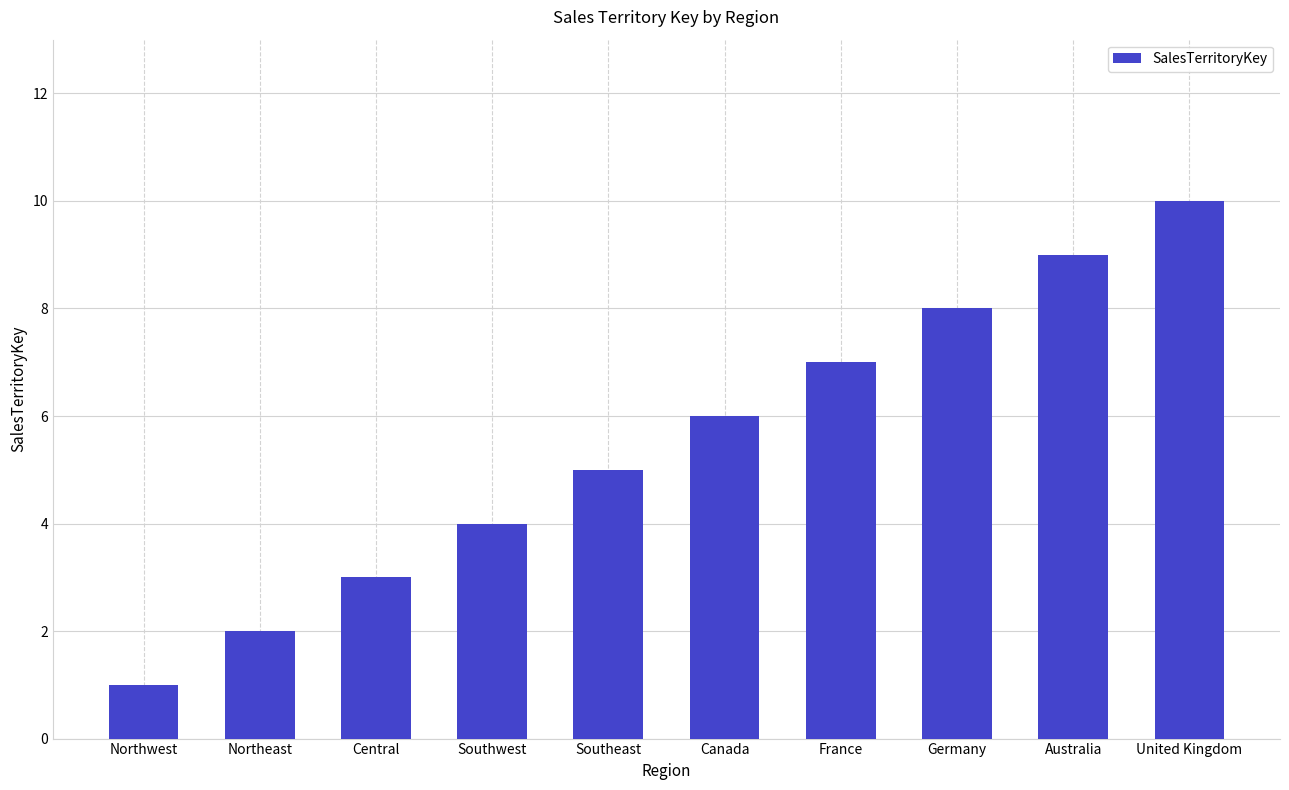

At which category does the chart reach its peak across all series?

United Kingdom